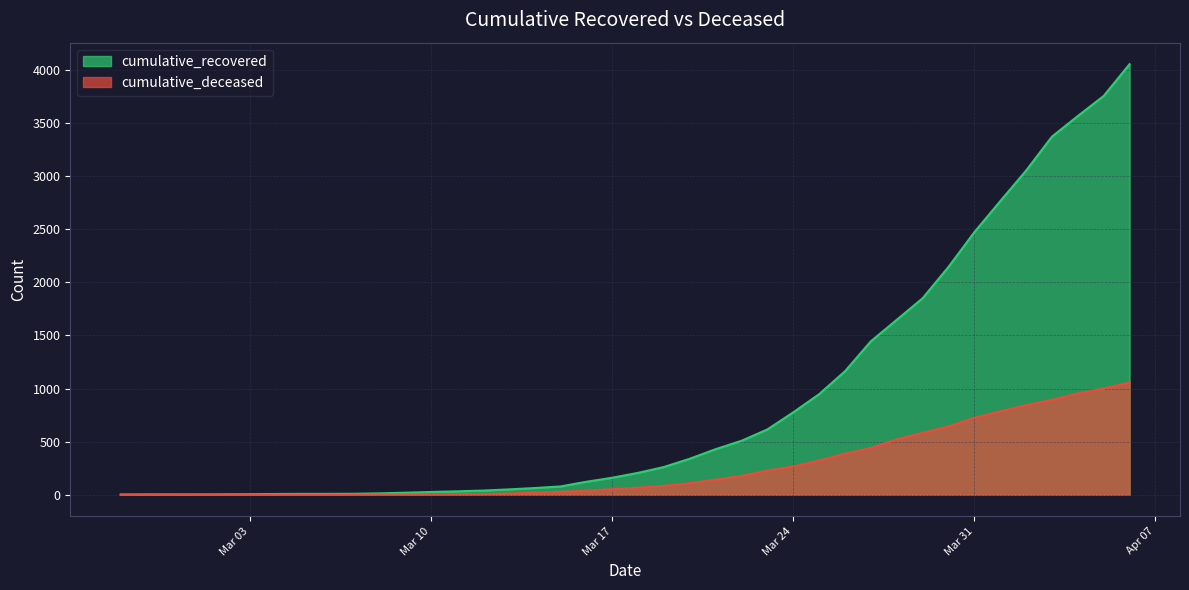

What is the sum of the cumulative_deceased values at 2020-04-03 and 2020-03-16?

931